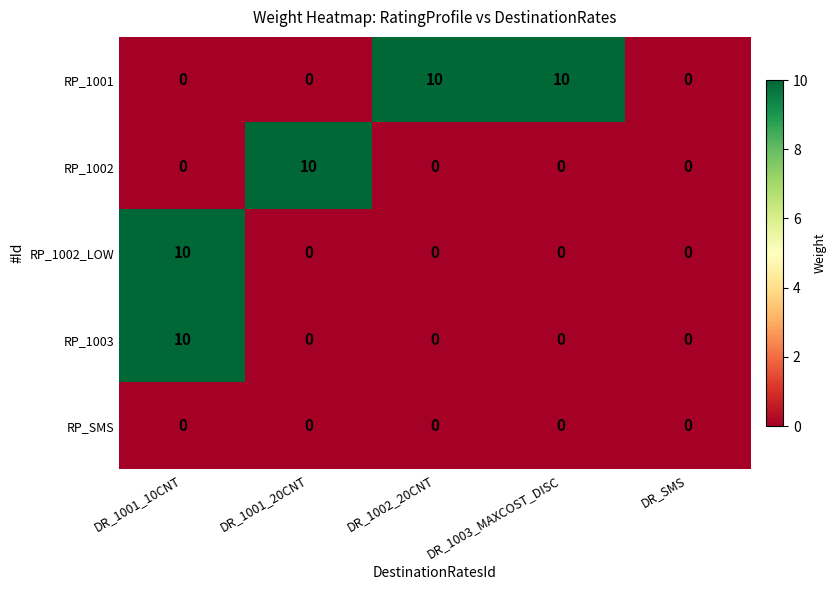

What is the difference between the RP_1001 values at DR_1001_10CNT and DR_1003_MAXCOST_DISC?

10